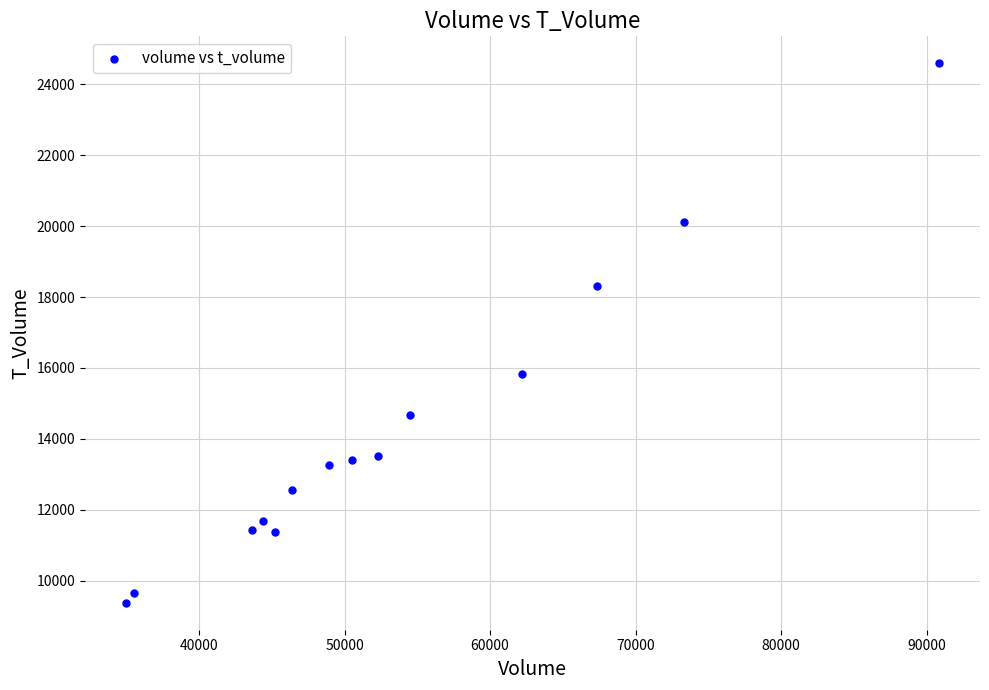

What Y value in the scatter plot is closest to 16984?

15830